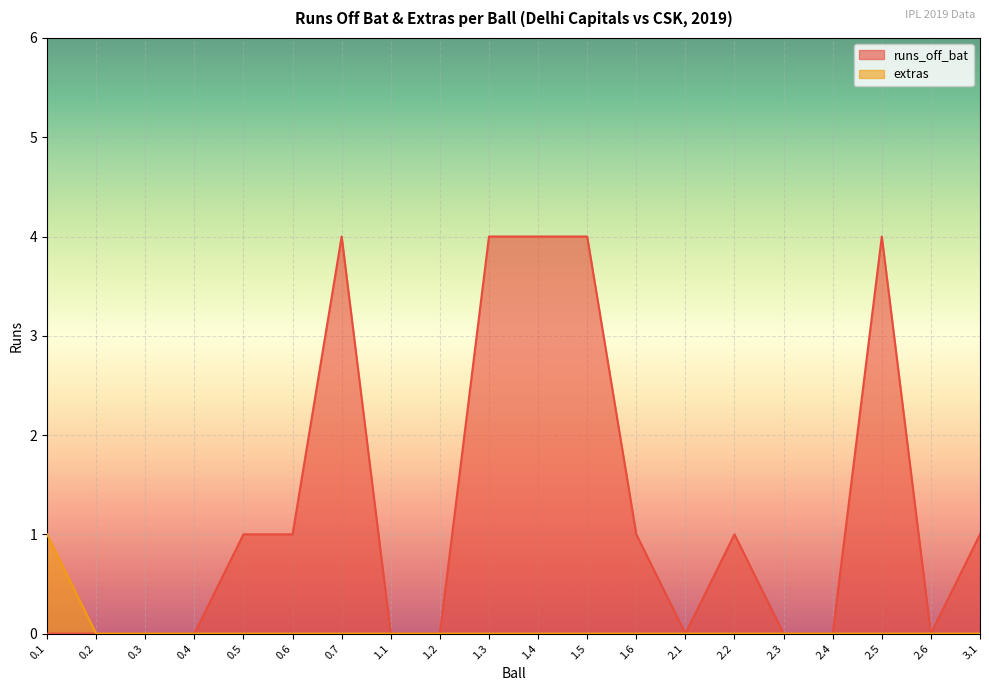

What is the sum of all runs_off_bat values?

25